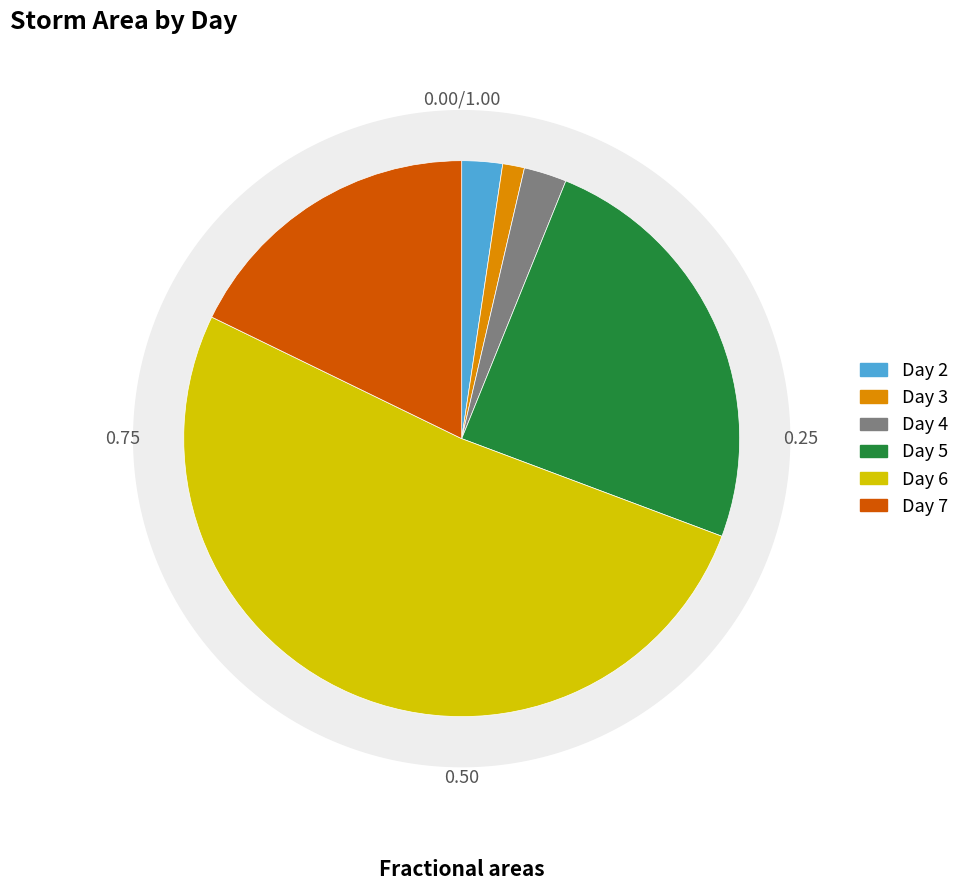

How many segments does this pie chart have?

6